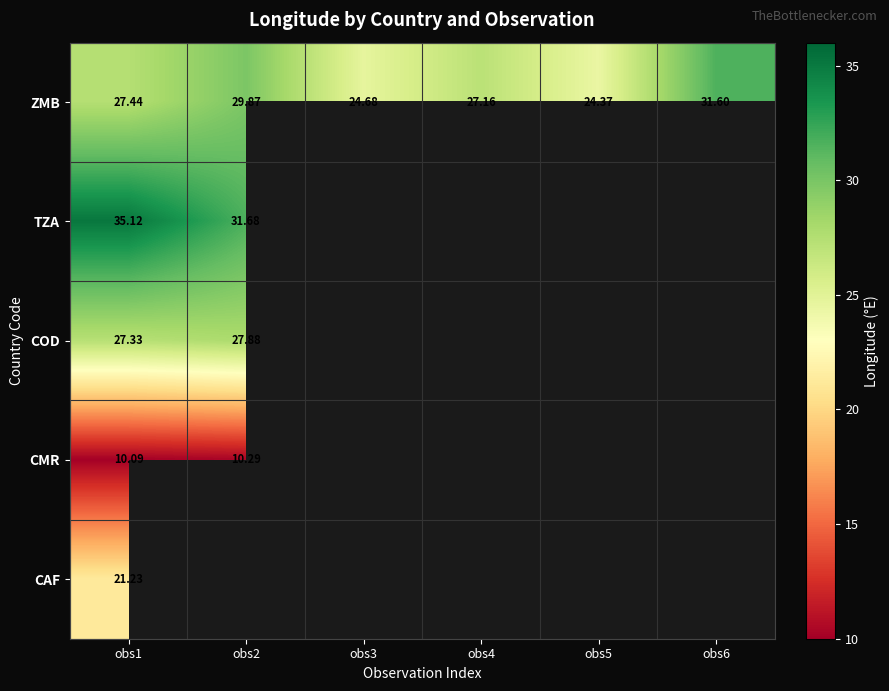

Is the value of CAF at obs1 greater than the value of CMR at obs2?

Yes